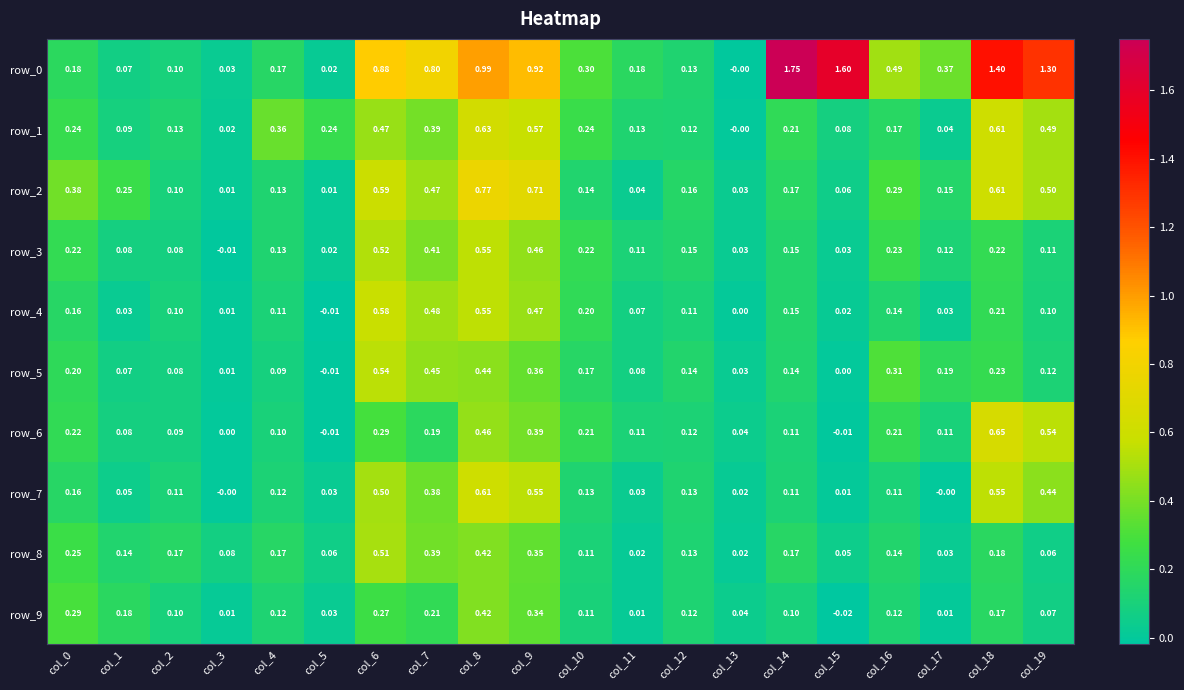

What is the difference between the maximum and second lowest values in the row_8 series?

0.5